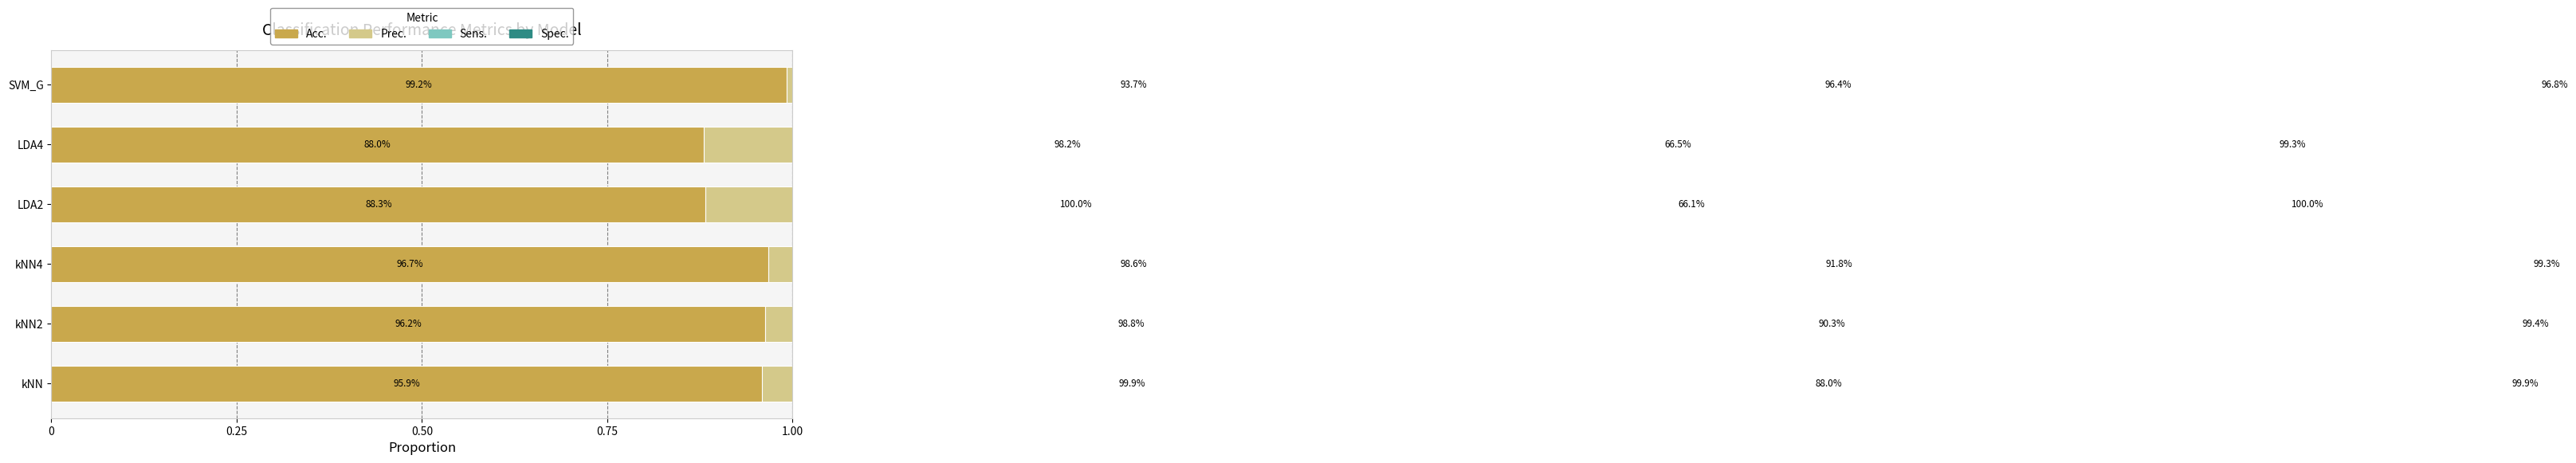

Is the value of Spec. at LDA2 greater than the value of Prec. at kNN2?

Yes